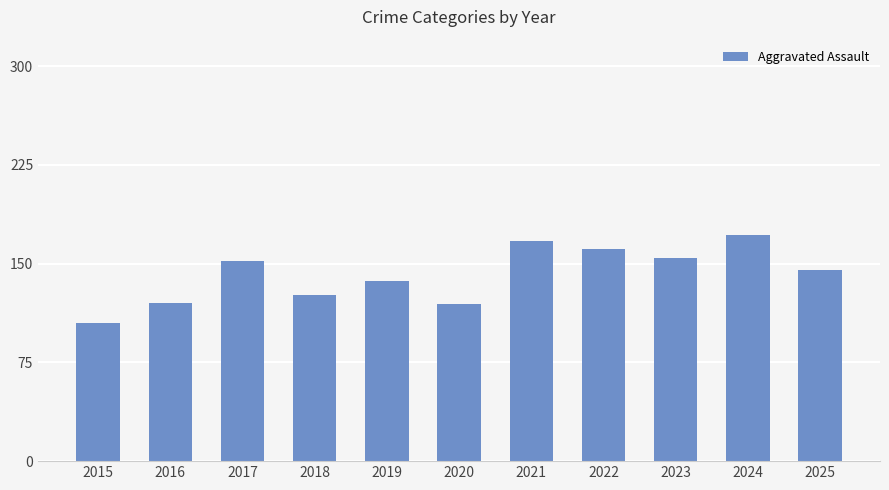

Which has a higher value, 2020 or 2018?

2018